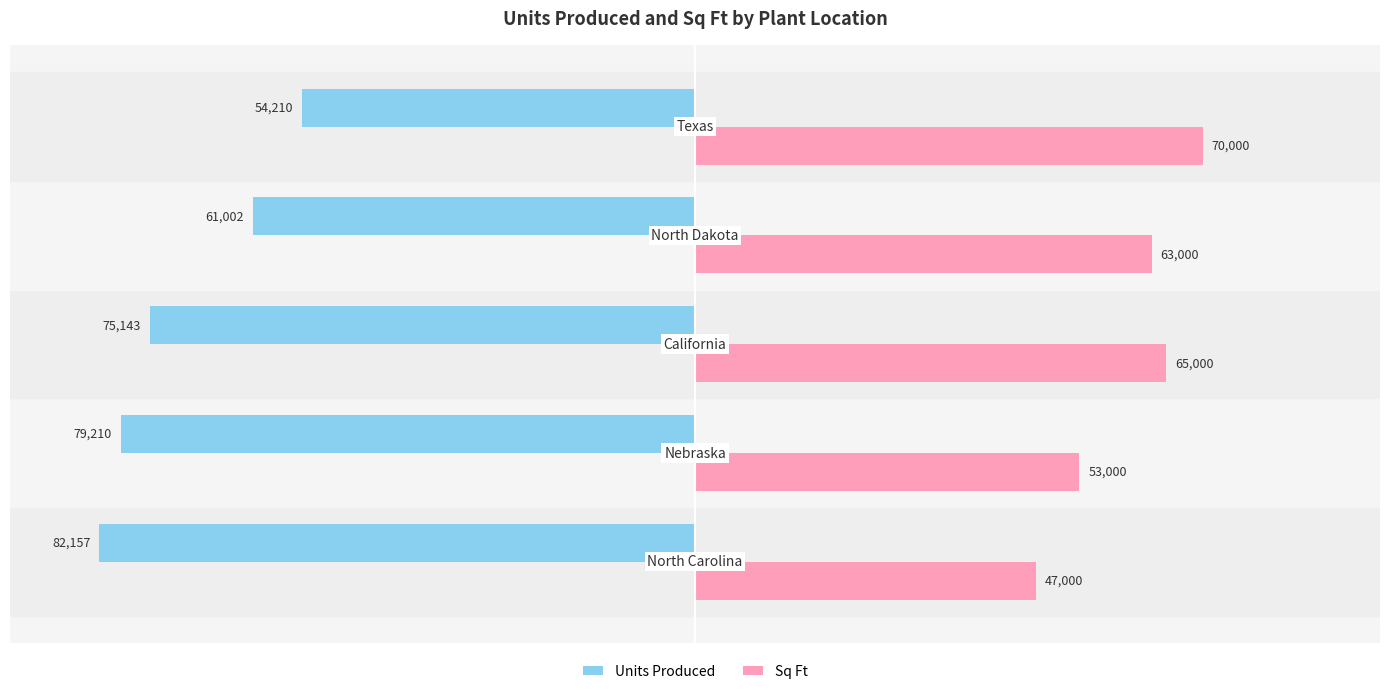

What are all the series names shown in the legend?

Units Produced, Sq Ft